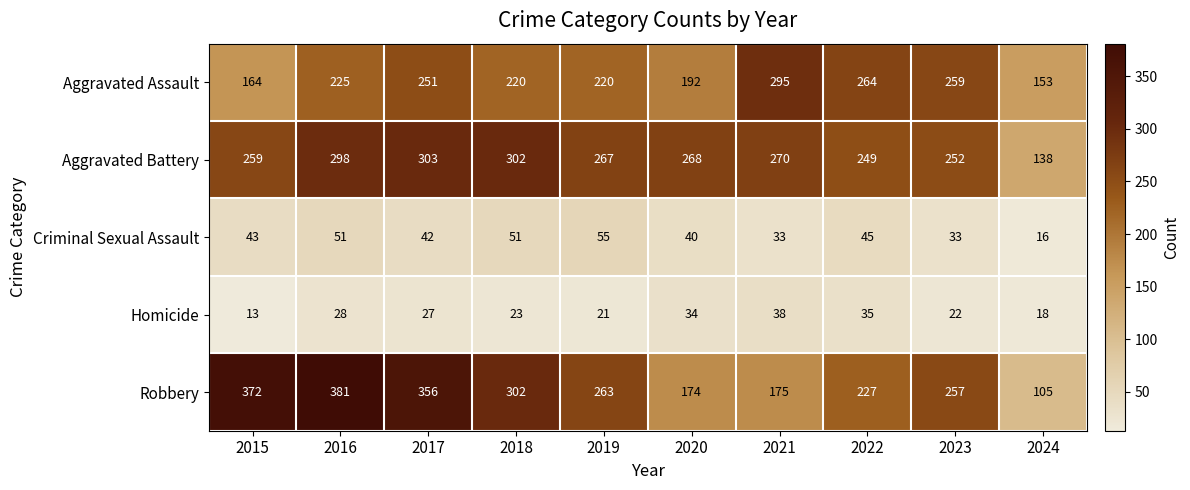

Which series has the widest spread of values?

Robbery